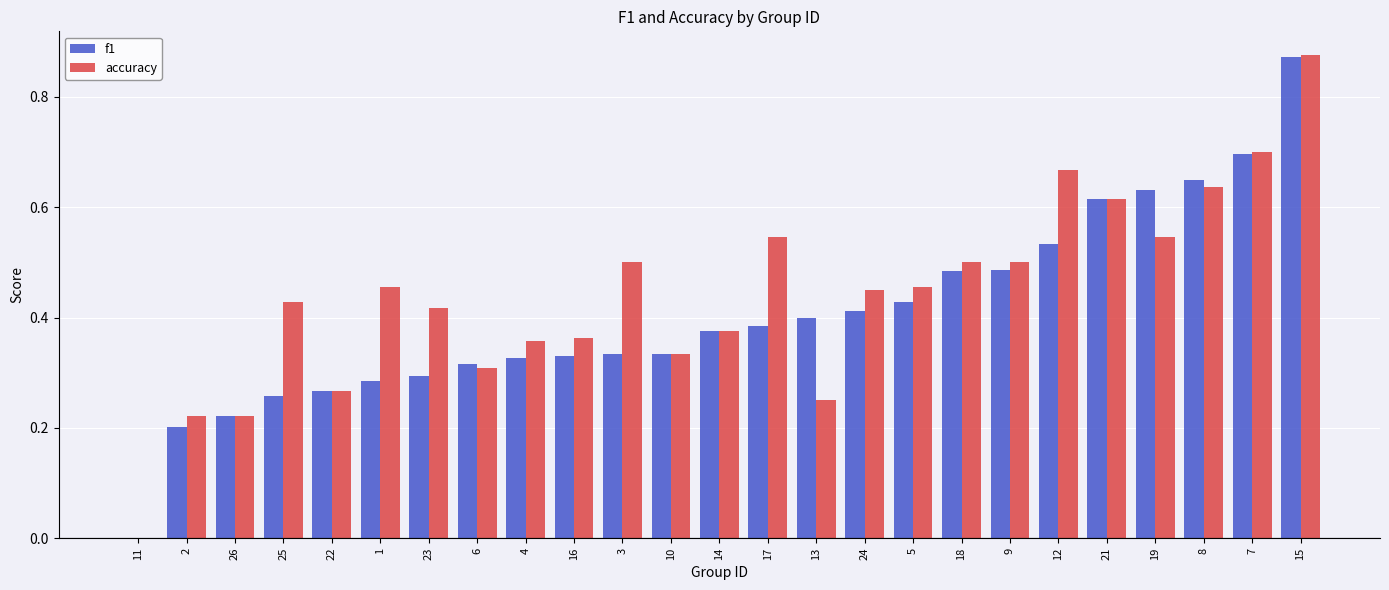

Which category has the highest value in the f1 series?

15